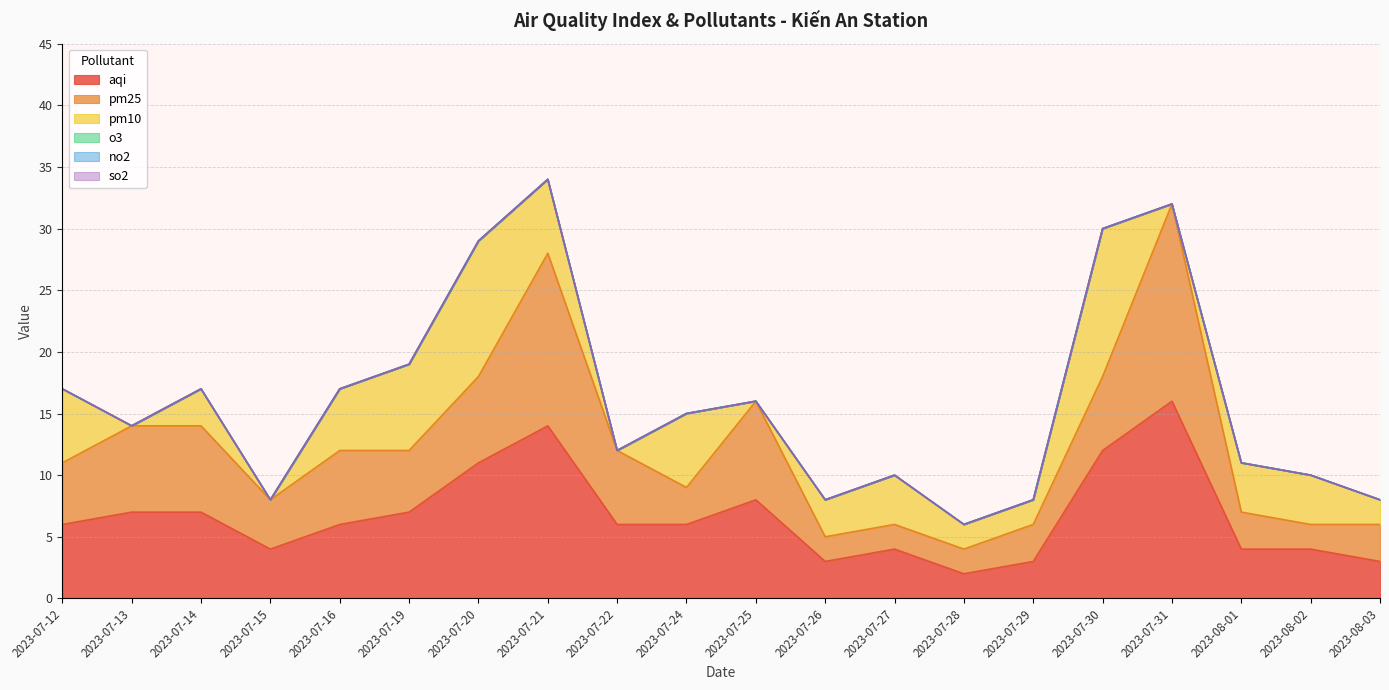

Which label corresponds to the largest value in the chart?

2023-07-31